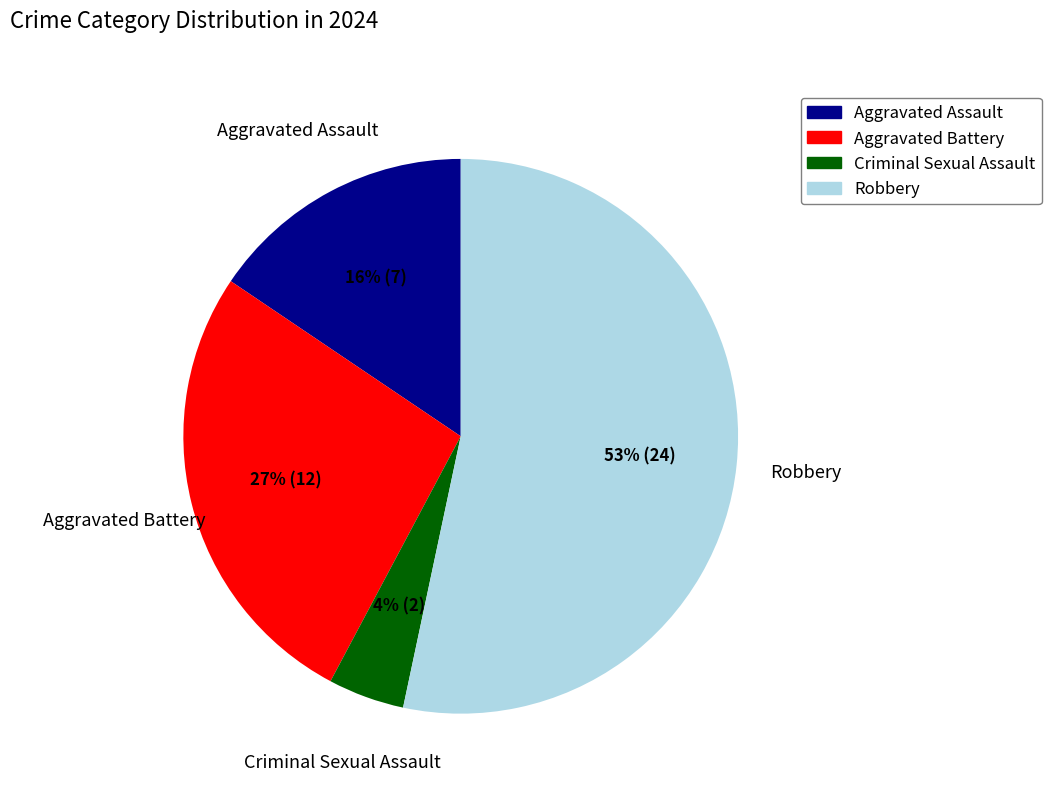

How many slices are in this pie chart?

4